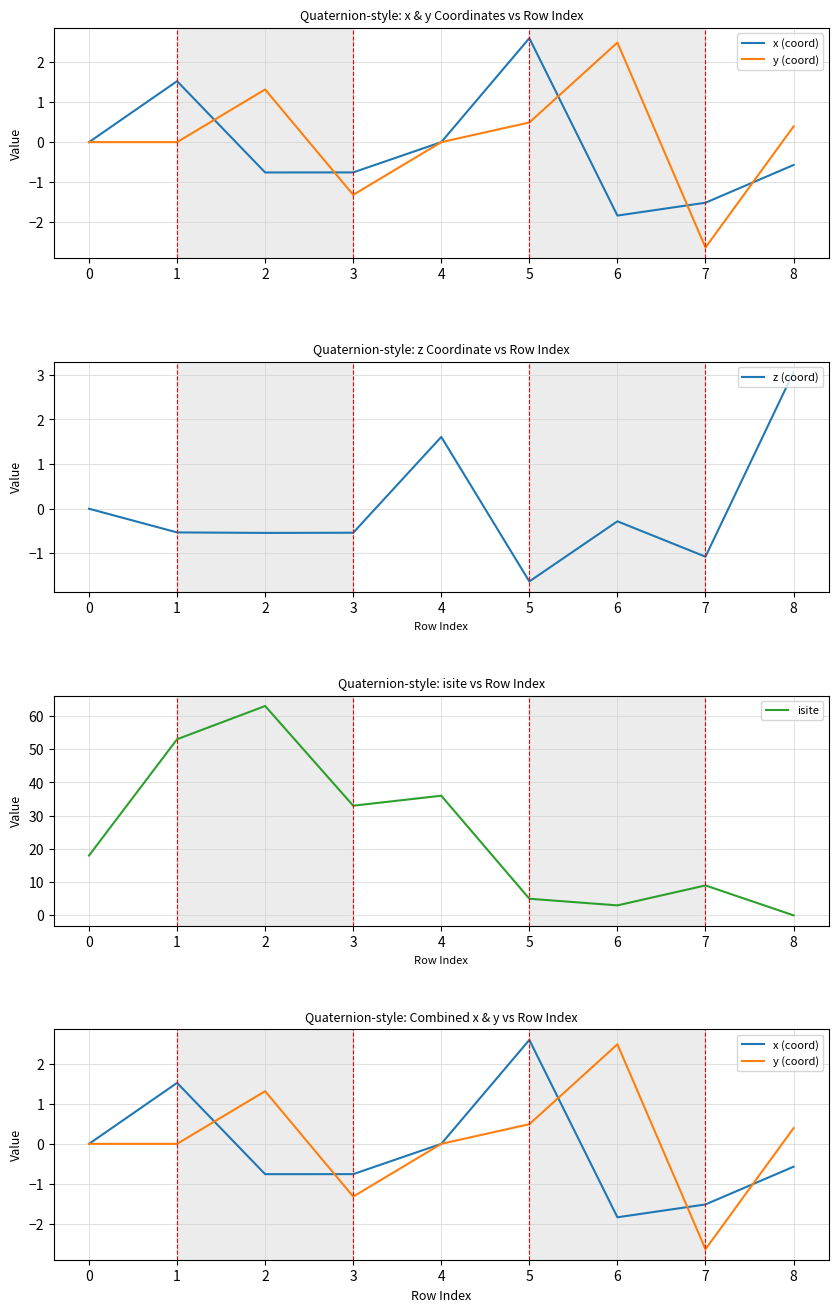

Does the chart display data point markers on the line(s)?

No